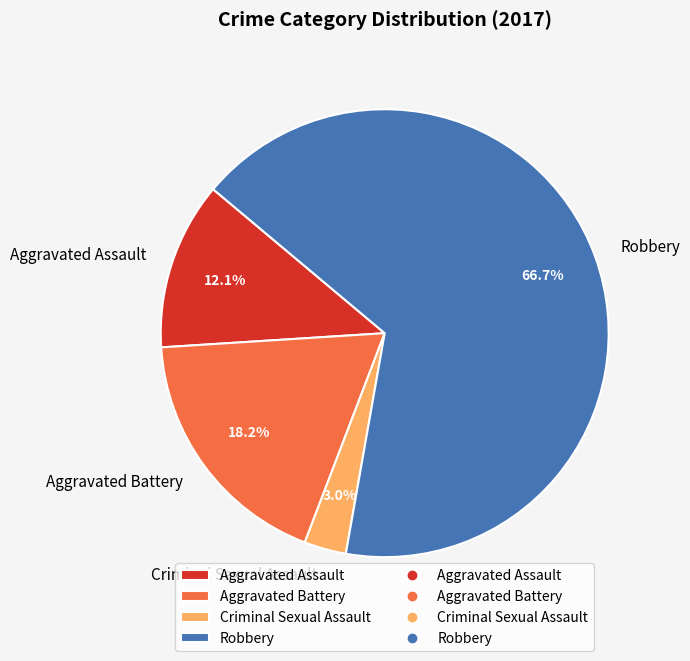

To the nearest percent, what is the average slice percentage?

25%